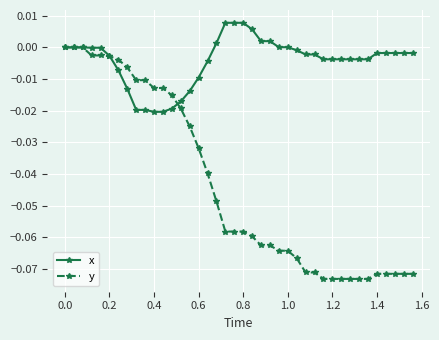

Which series has the widest spread of values?

y